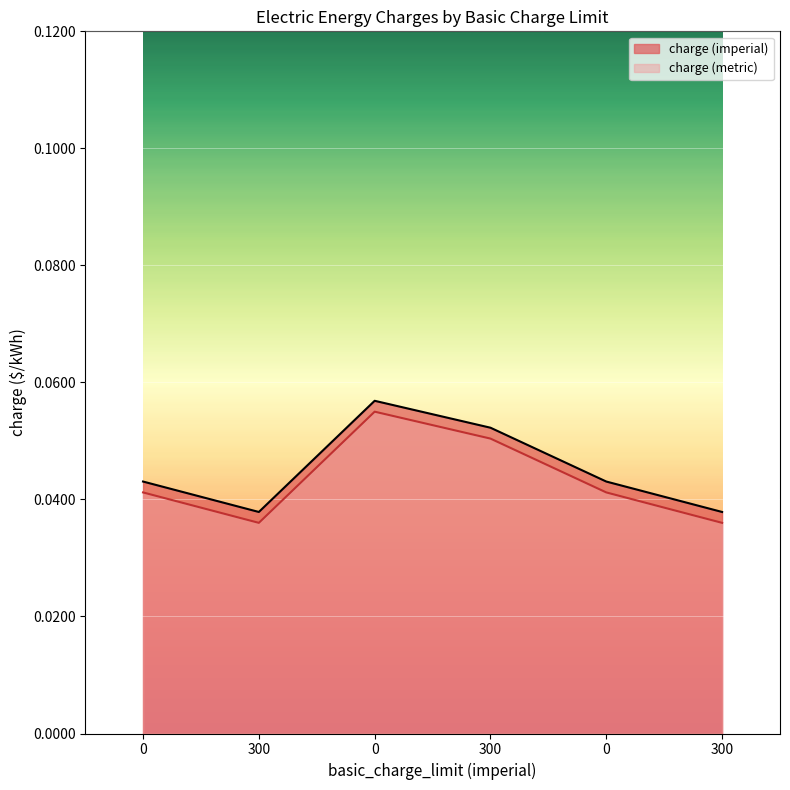

Which series has the widest spread of values?

charge (imperial)